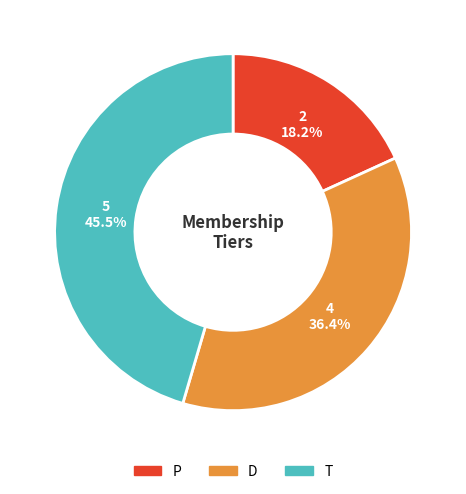

What percentage is NOT represented by P?

81.8%